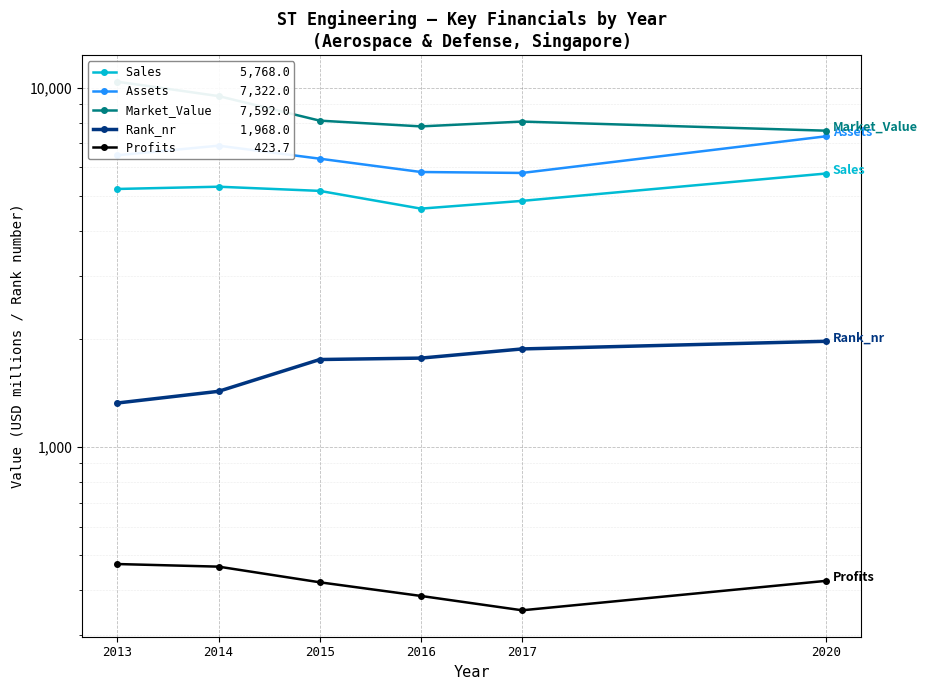

Is the value of Profits at 2013 greater than the value of Assets at 2017?

No